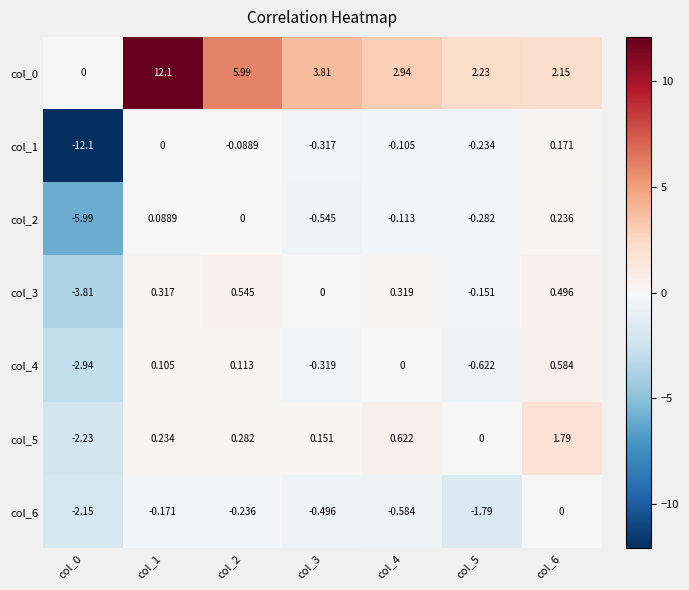

Is the value of col_5 at col_0 greater than the value of col_0 at col_2?

No